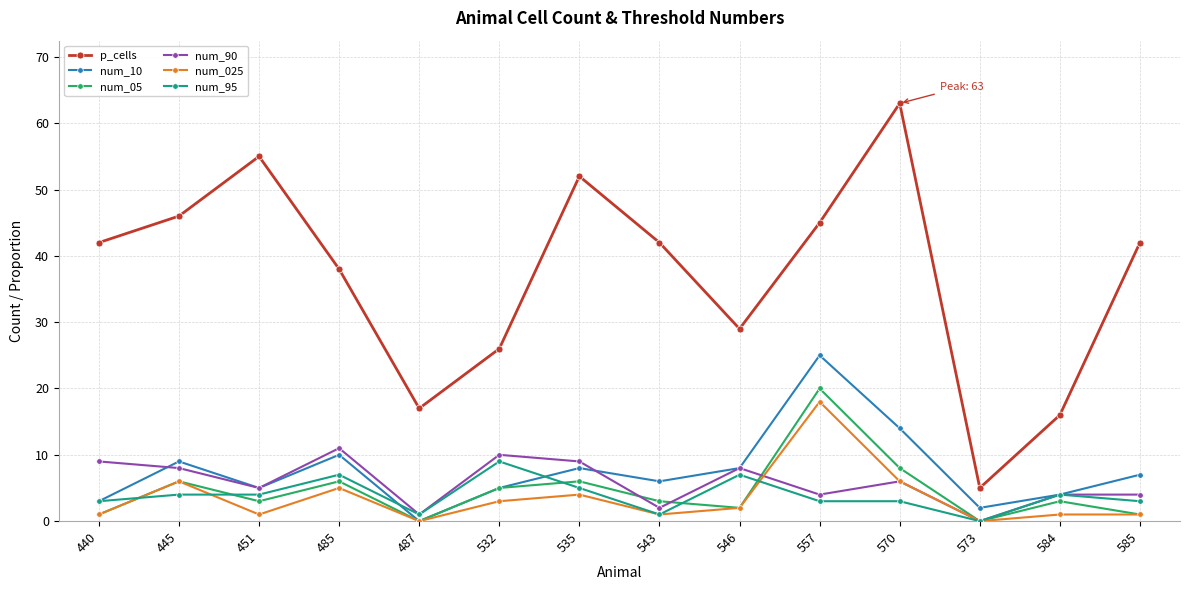

How many lines are shown in the chart?

6